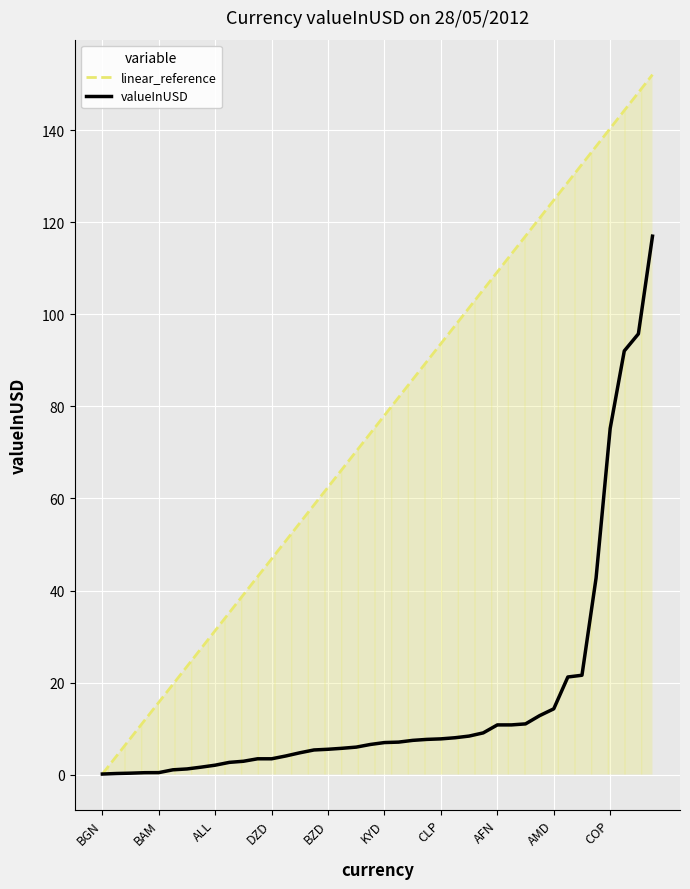

Which series has the largest total across all categories?

linear_reference